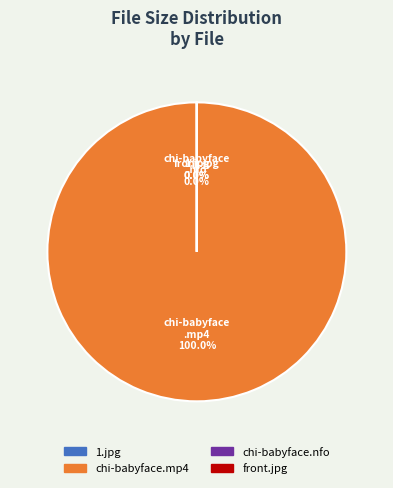

To the nearest percent, what is the average slice percentage?

25%